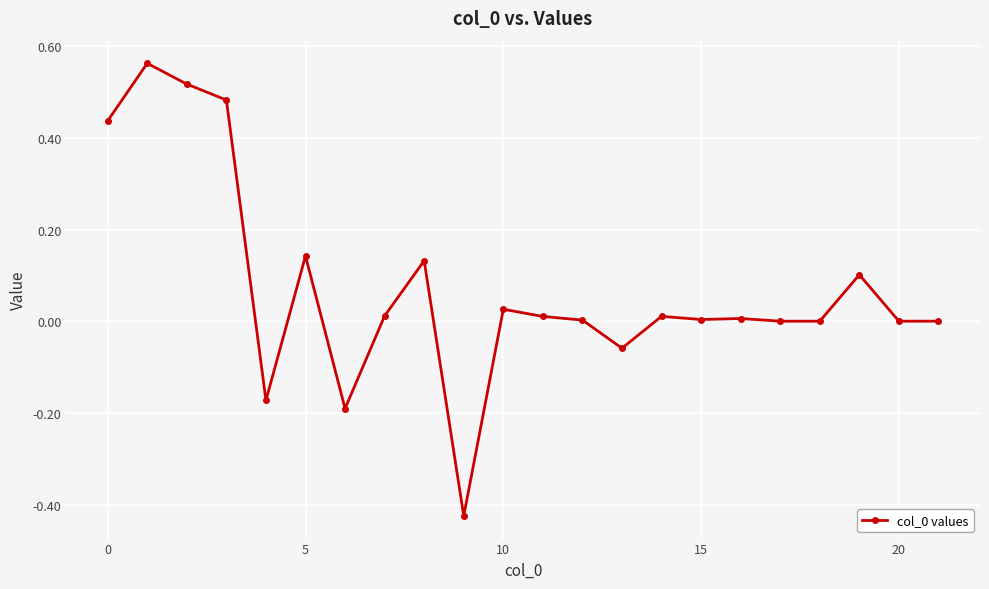

How many data points does each series have?

22